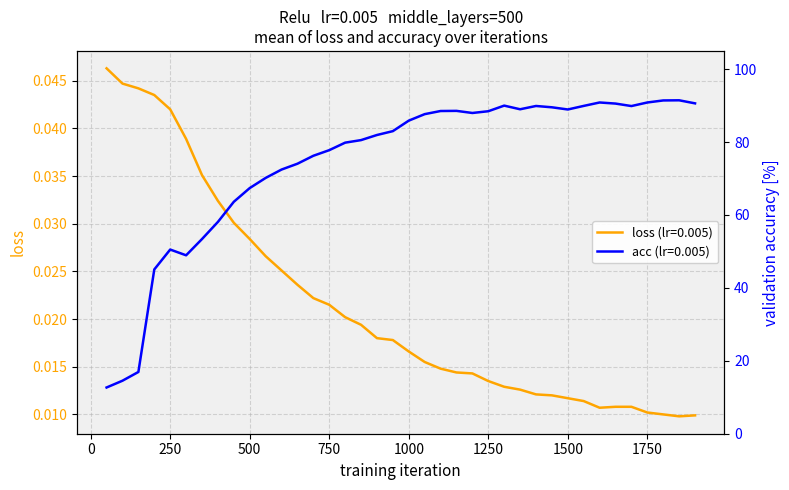

What is the minimum value for acc?

12.7